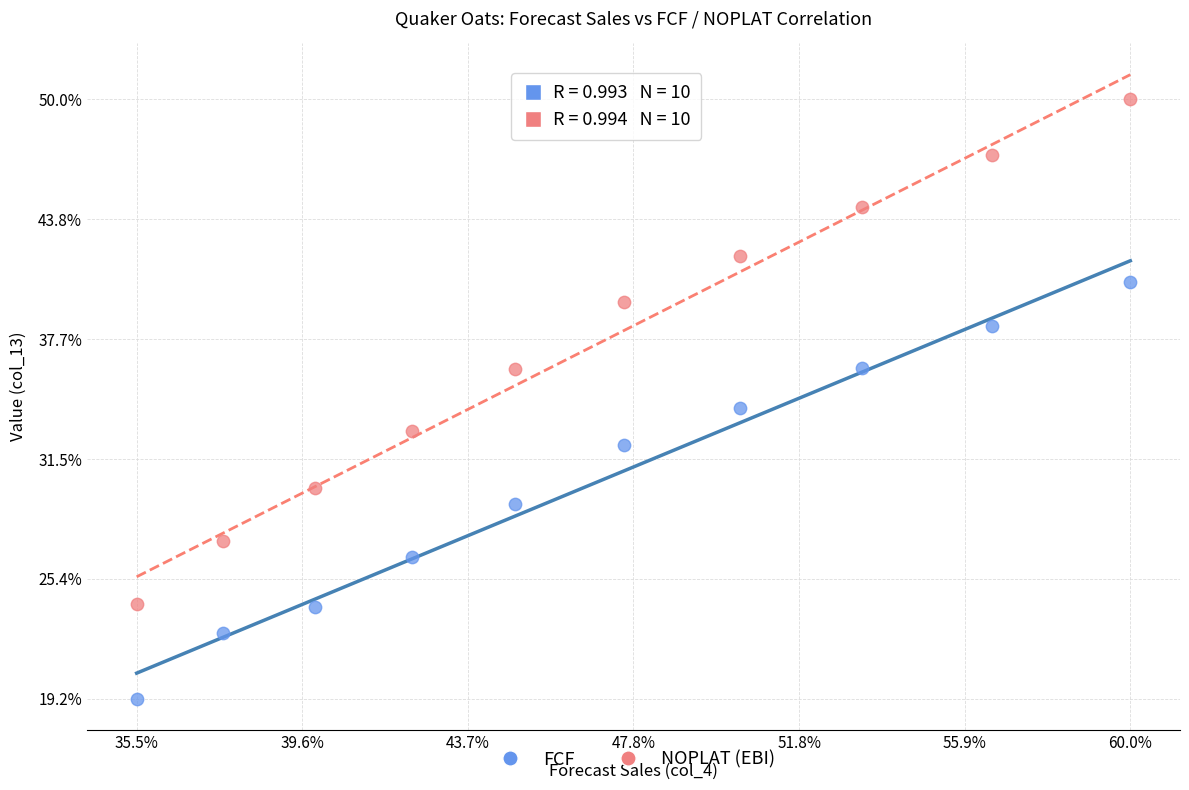

What are all the series names shown in the legend?

FCF, NOPLAT (EBI)